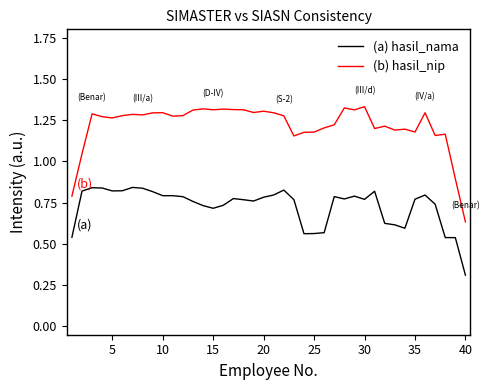

List the series in order of their overall mean, highest first.

(b) hasil_nip, (a) hasil_nama